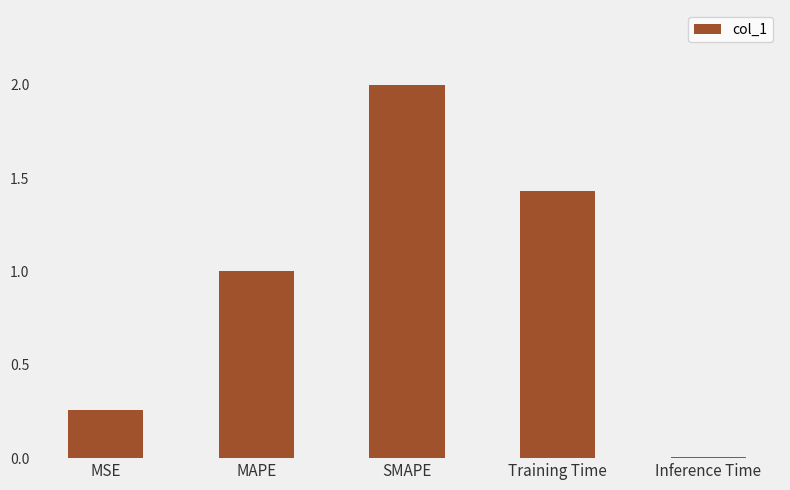

The chart shows a value of 0.8 at Training Time. True or false?

False